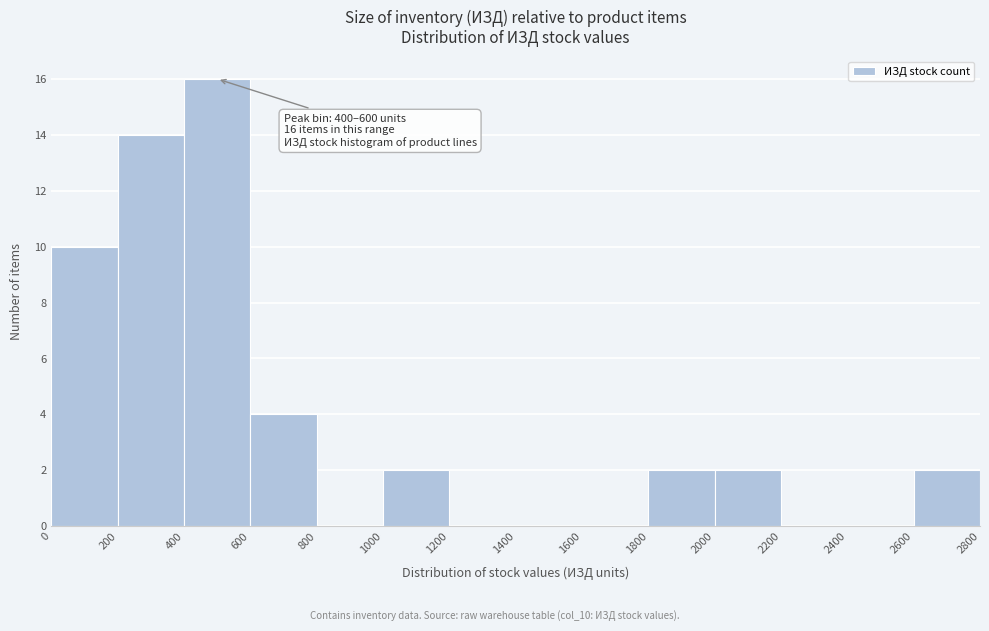

Which range on the x-axis has the tallest bar?

400 to 600